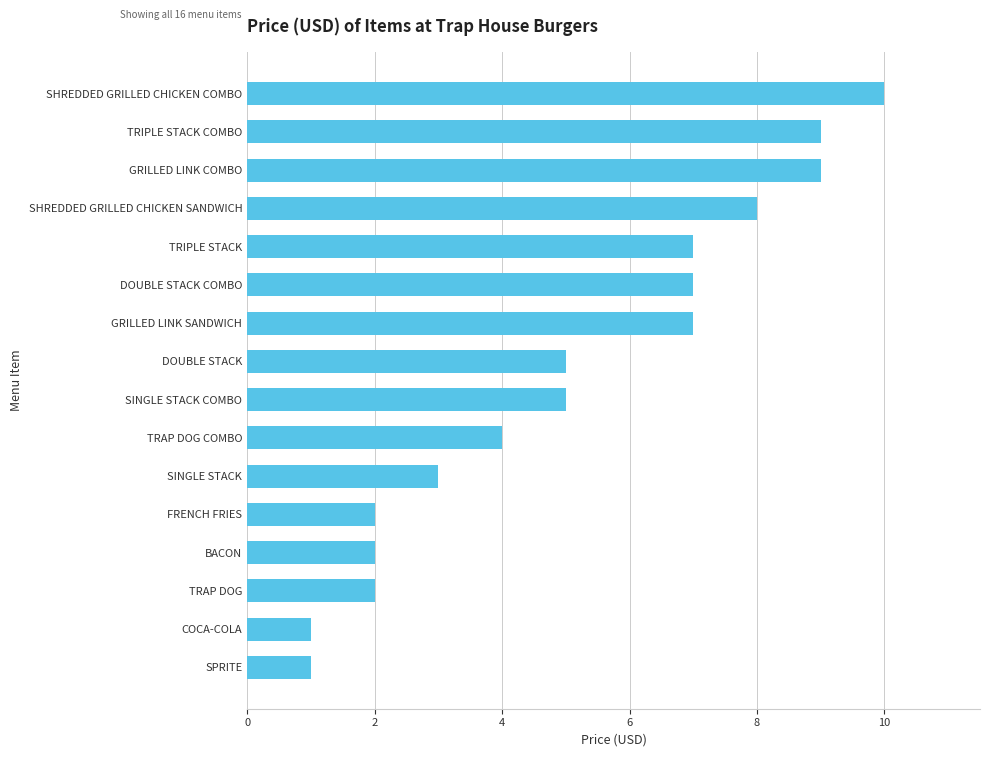

What is the difference between the second highest and second lowest values?

8